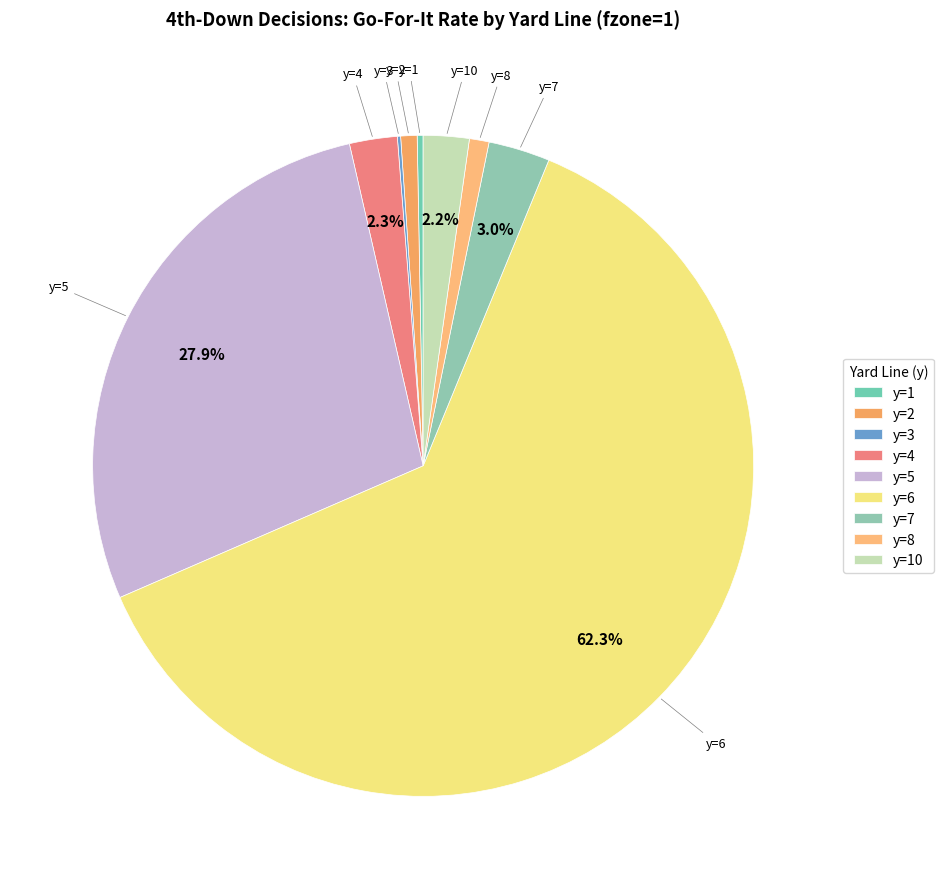

Which has a higher value, y=4 or y=7?

y=7